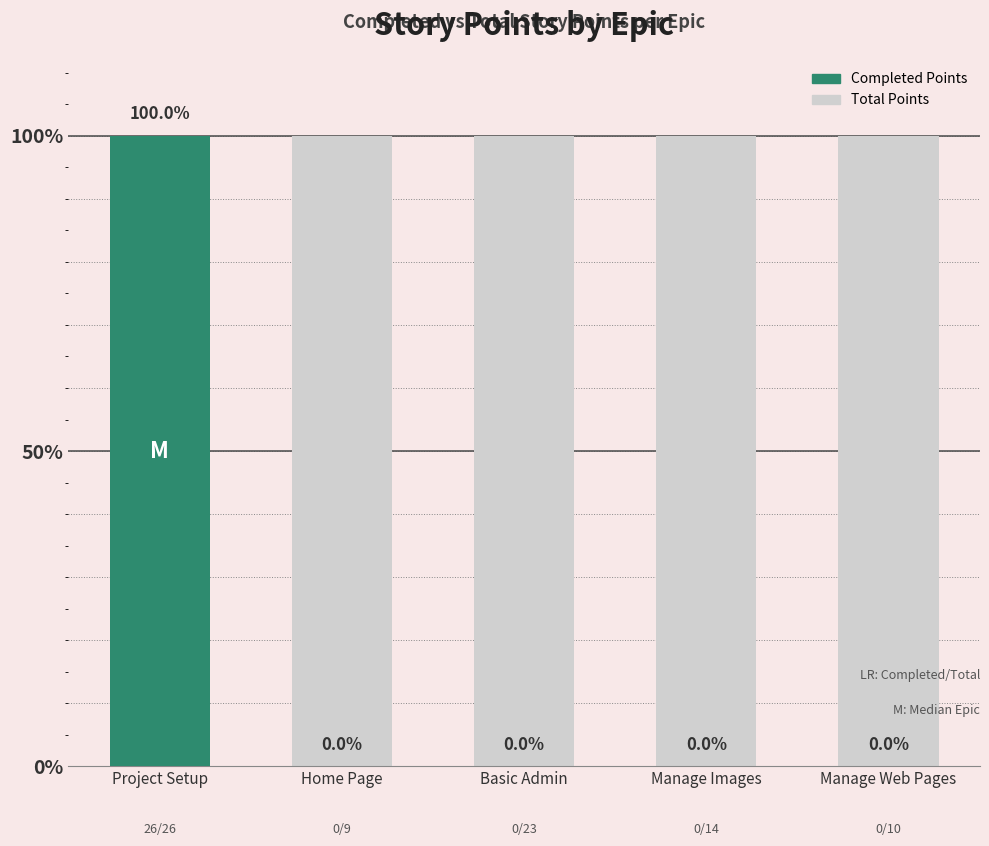

Which series has the largest range (max minus min)?

Completed Points